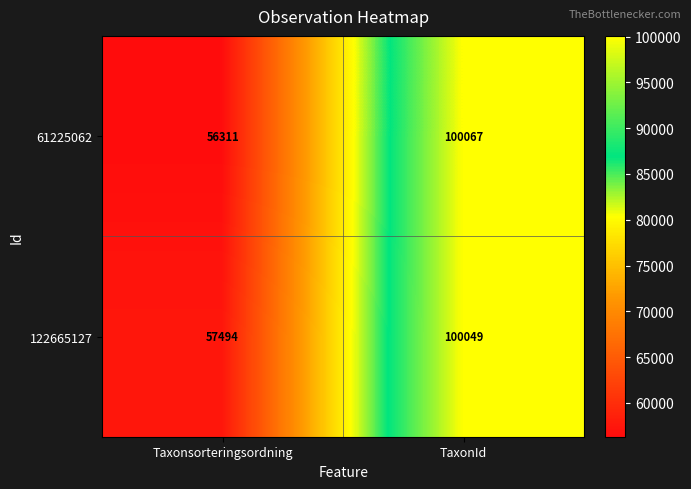

What value does the 61225062 series have at TaxonId, to the nearest 10?

100070